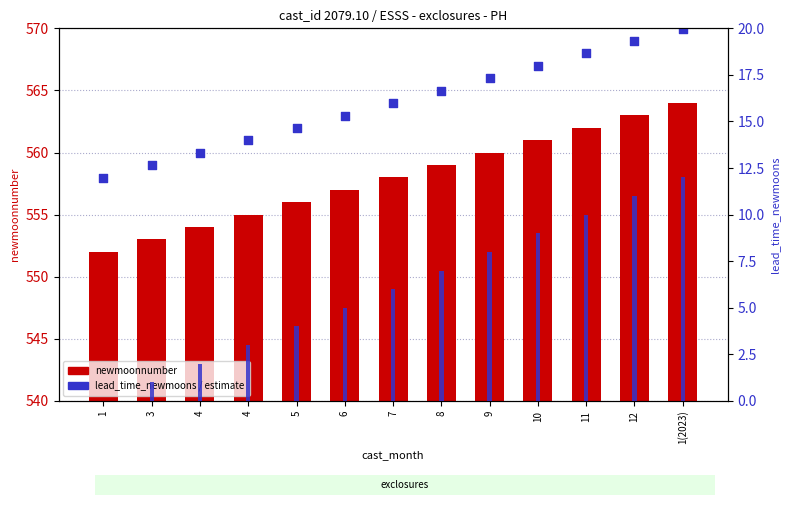

Which series has the widest spread of Y values?

newmoonnumber (count)